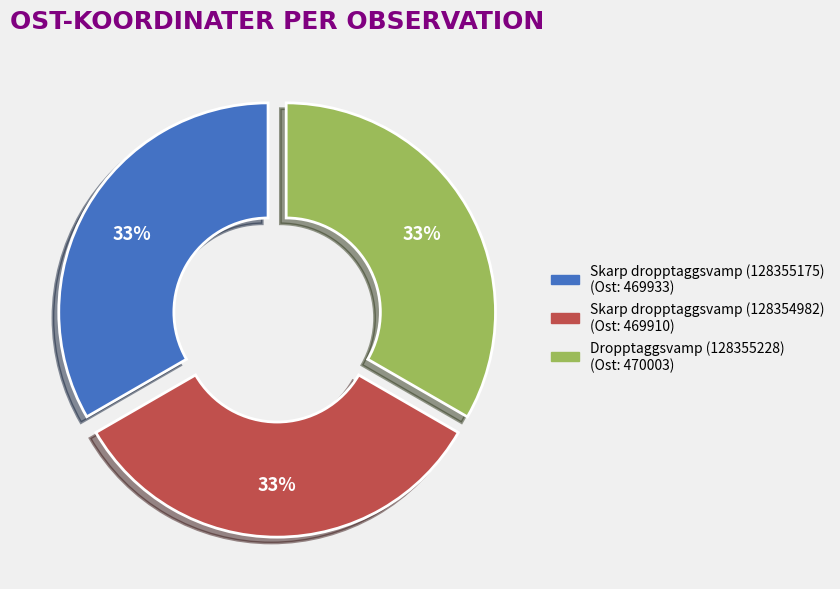

Do Skarp dropptaggsvamp (128354982) and Dropptaggsvamp (128355228) together represent more than half of the pie?

Yes